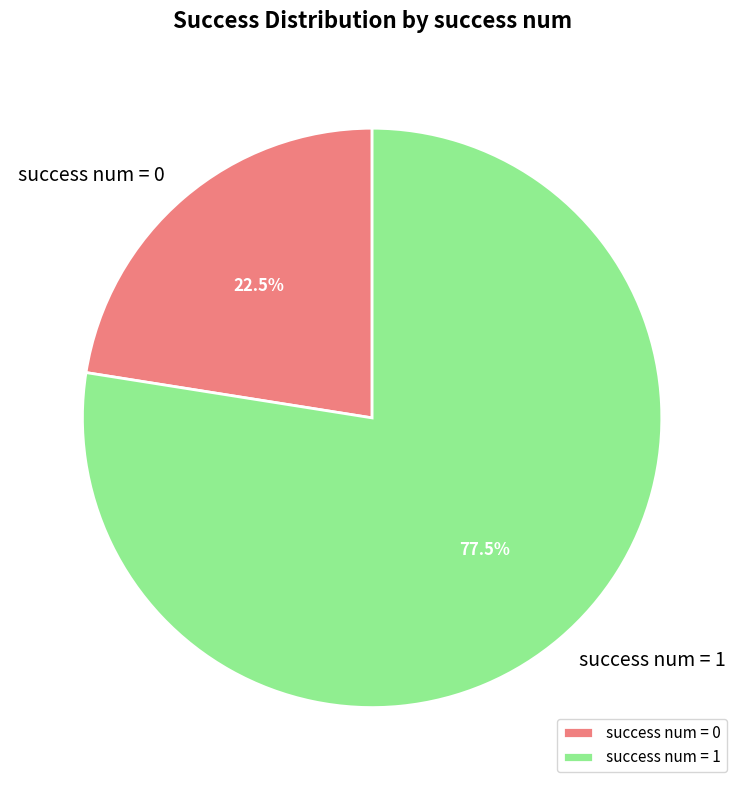

What percentage is NOT represented by success num = 1?

22.5%